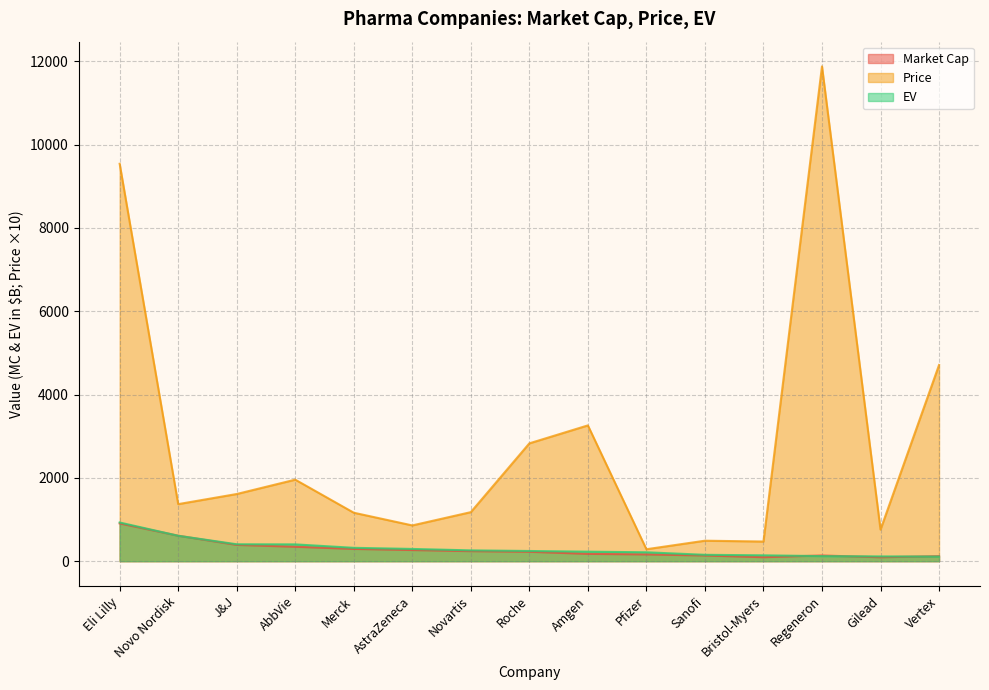

How many data points in EV are above 245?

8